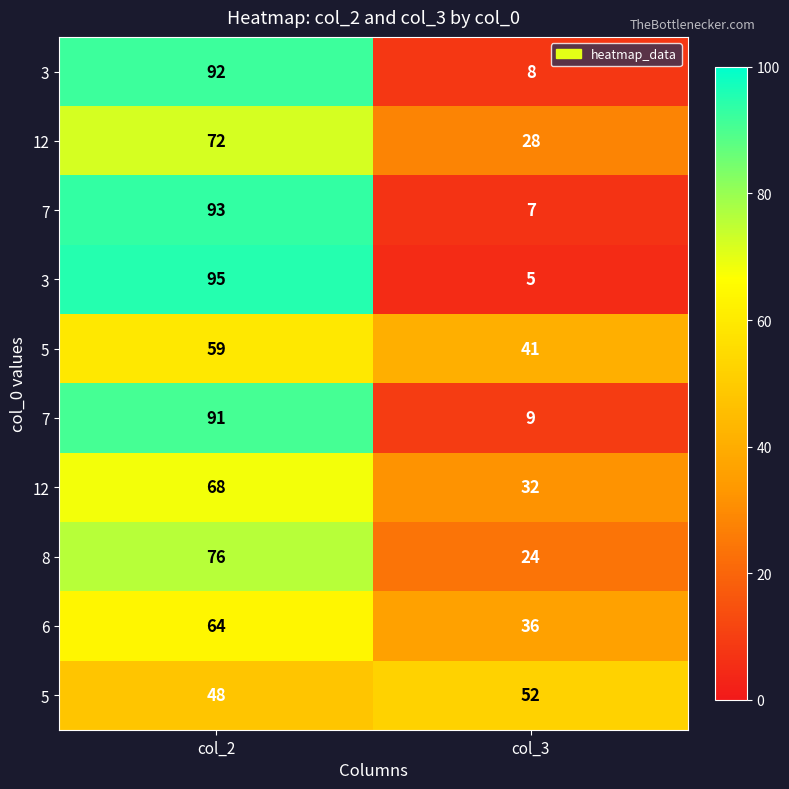

What is the smallest value displayed?

5